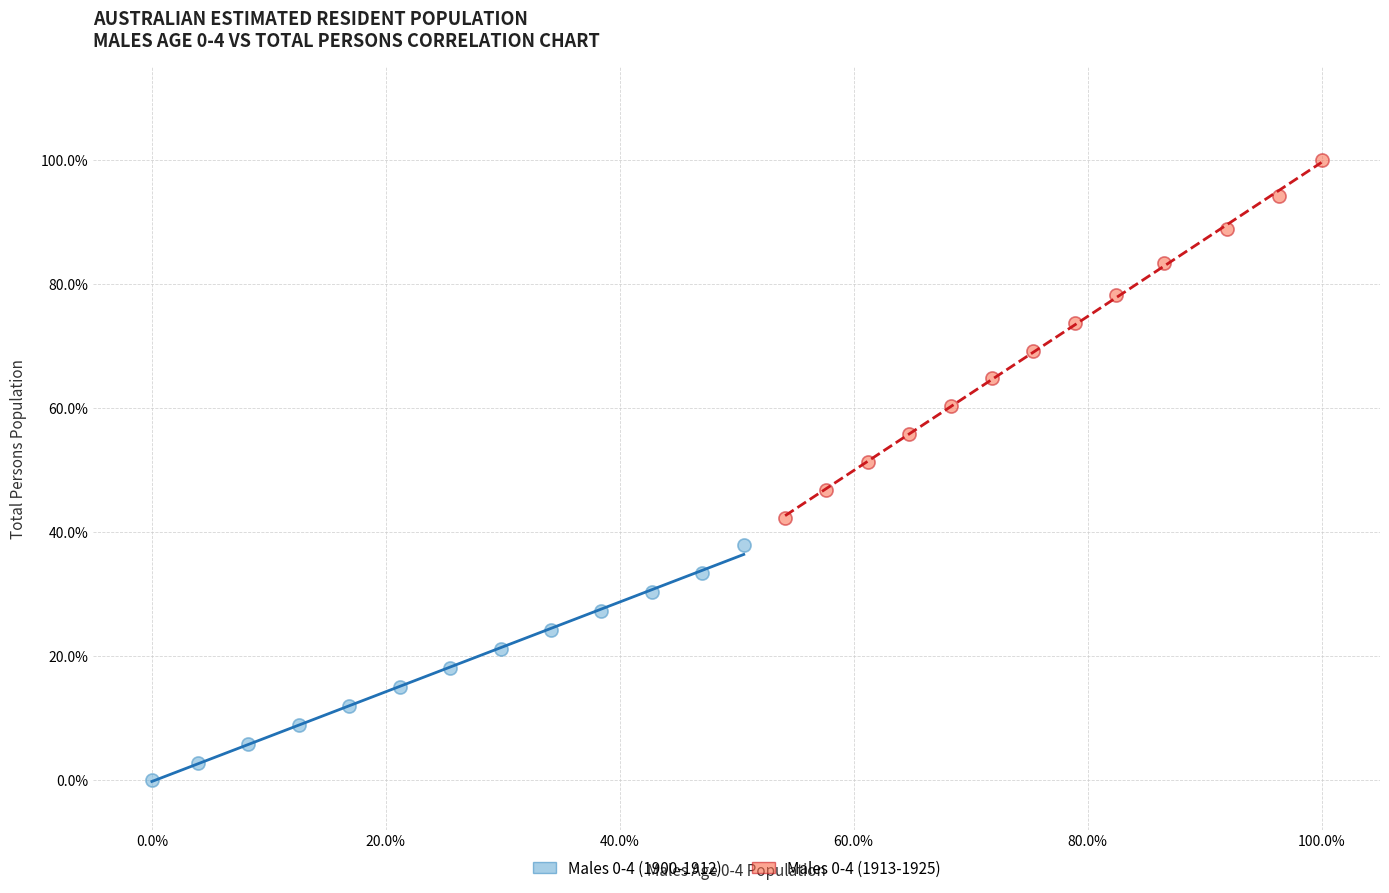

Which series has the largest Y range (max minus min)?

Males 0-4 (1913-1925)